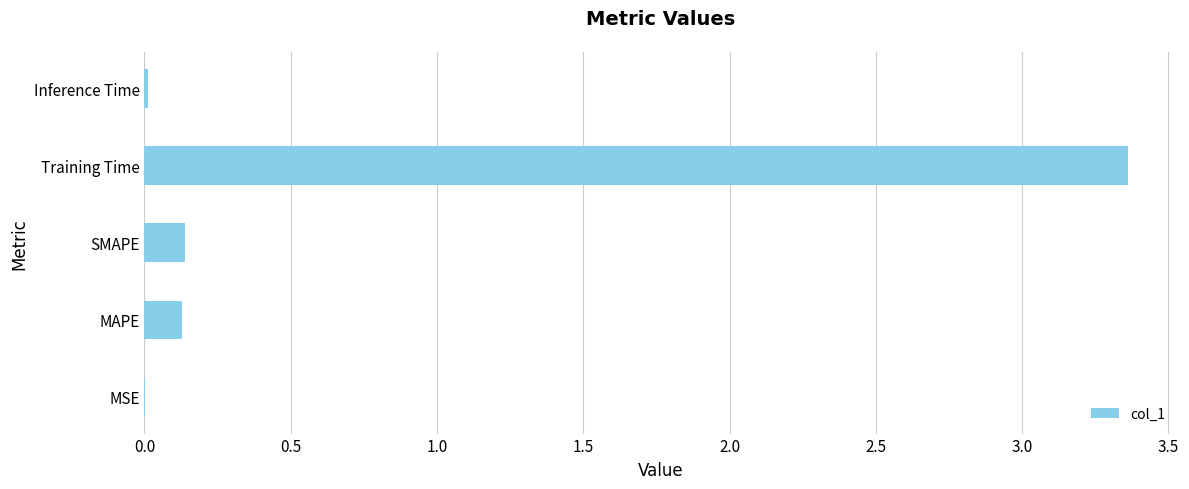

Which category has the highest value across all series?

Training Time